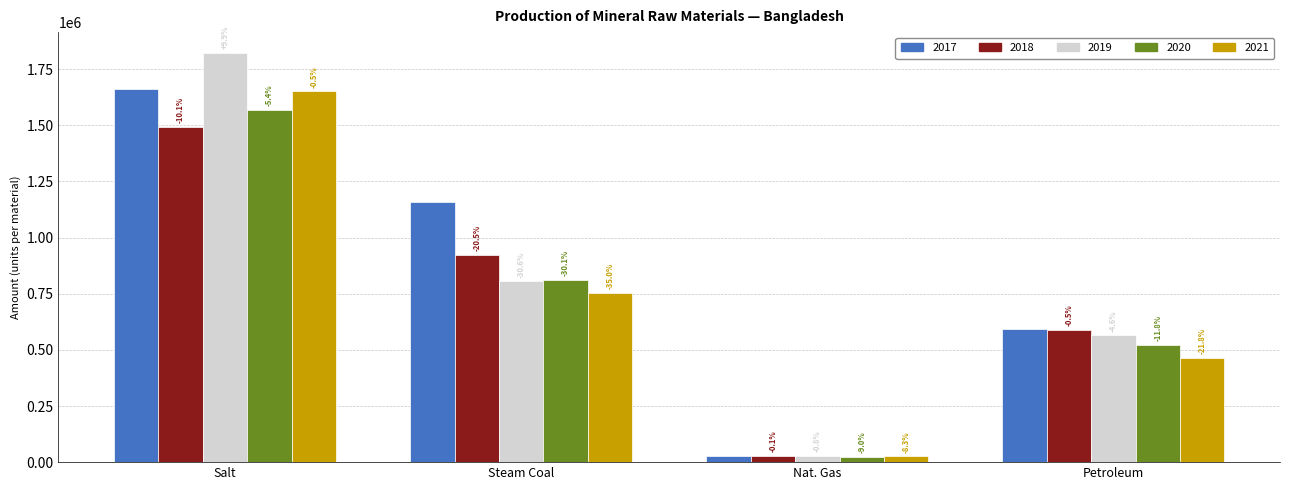

The 2019 series shows 2905359 at Salt. True or false?

False